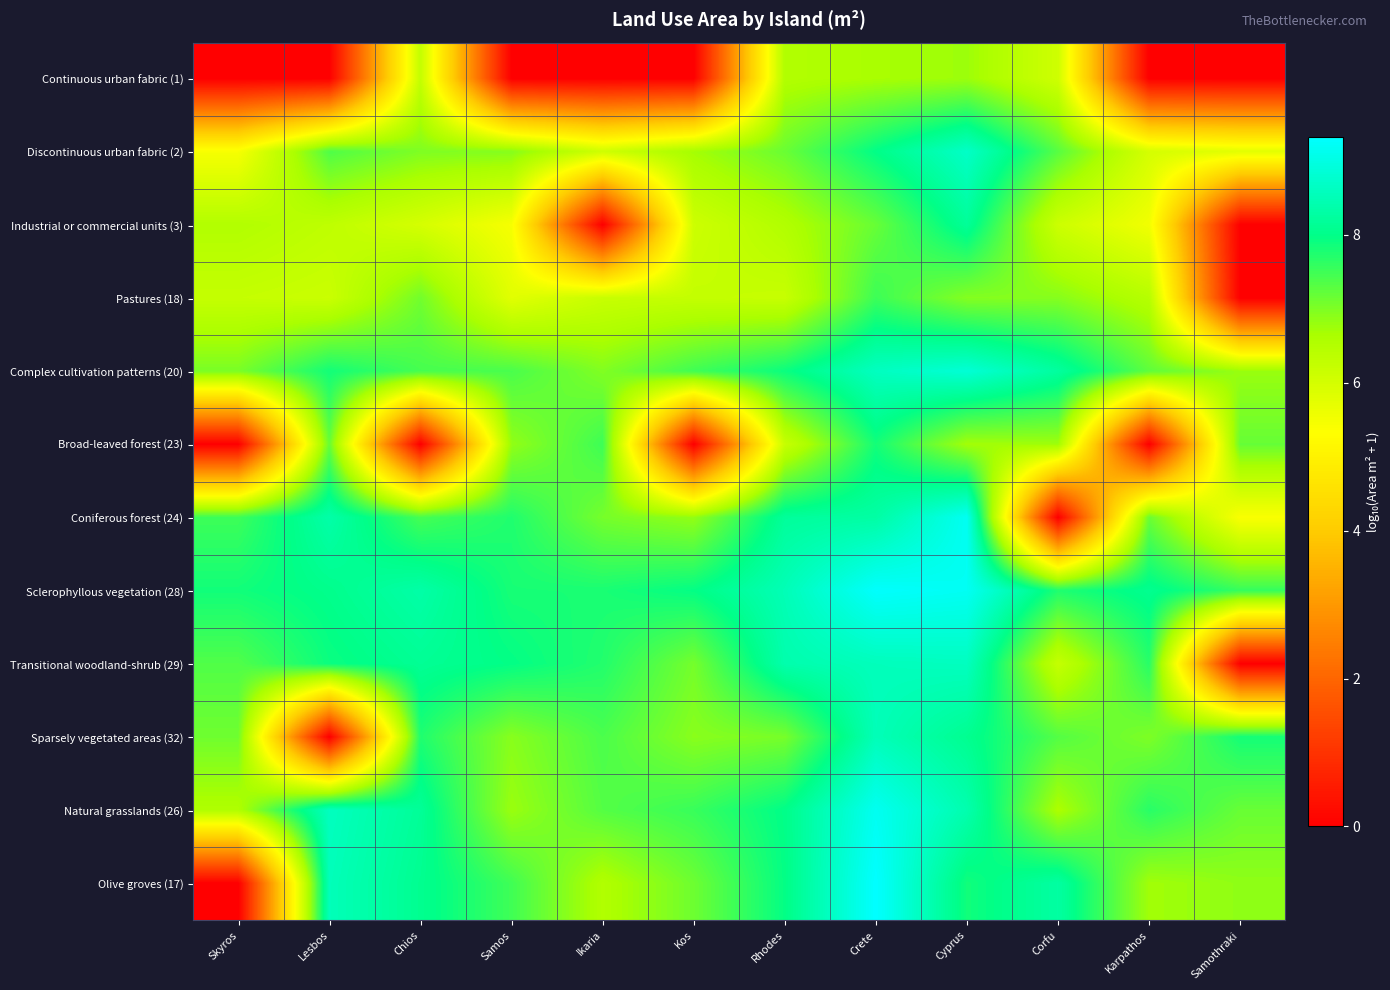

At which category is the sum across all series the highest?

Crete